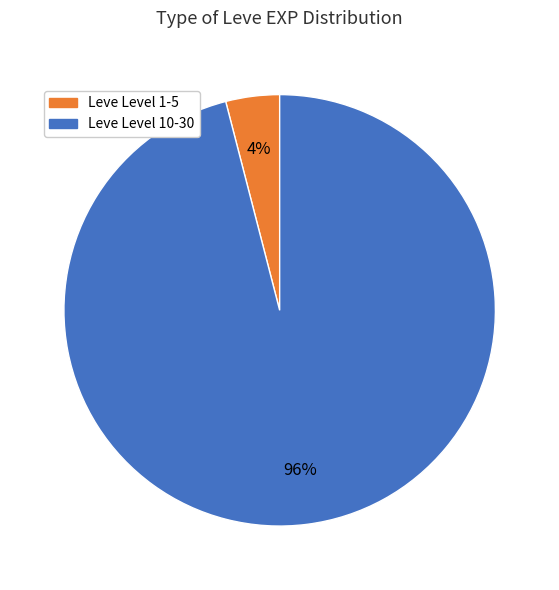

Does any single category account for the majority?

Yes